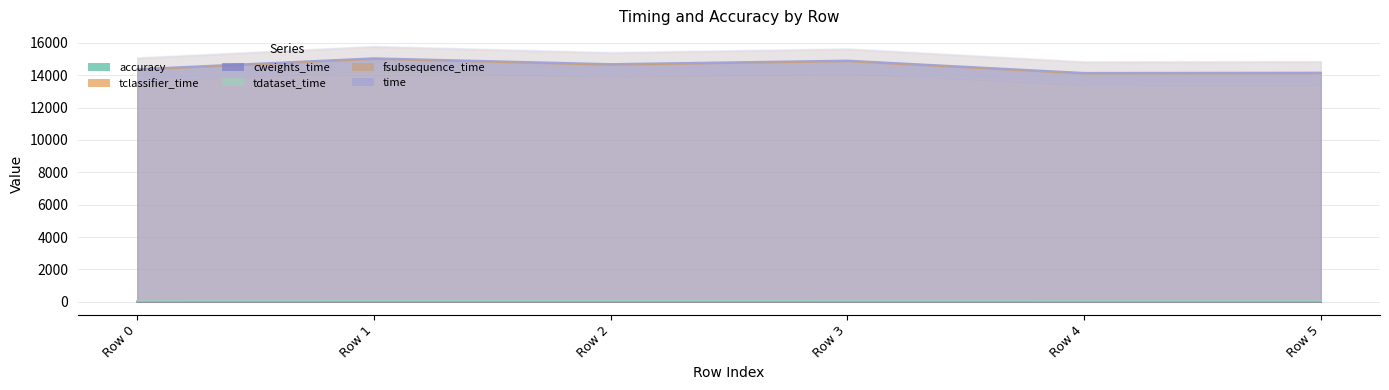

Reading right to left, what are all the values shown in this chart?

accuracy: Row 5=0.8	Row 4=0.1	Row 3=0.8	Row 2=0.1	Row 1=0.8	Row 0=0.1
tclassifier_time: Row 5=0.5	Row 4=0.5	Row 3=0.5	Row 2=0.5	Row 1=0.5	Row 0=0.5
cweights_time: Row 5=3.1	Row 4=3.1	Row 3=3.1	Row 2=3.1	Row 1=3.1	Row 0=3.1
tdataset_time: Row 5=53.5	Row 4=53.5	Row 3=54.8	Row 2=56.7	Row 1=55.6	Row 0=53.2
fsubsequence_time: Row 5=14114.5	Row 4=14098.5	Row 3=14859.9	Row 2=14640.4	Row 1=15001.8	Row 0=14331.3
time: Row 5=14171.7	Row 4=14155.6	Row 3=14918.3	Row 2=14700.7	Row 1=15061.0	Row 0=14388.1